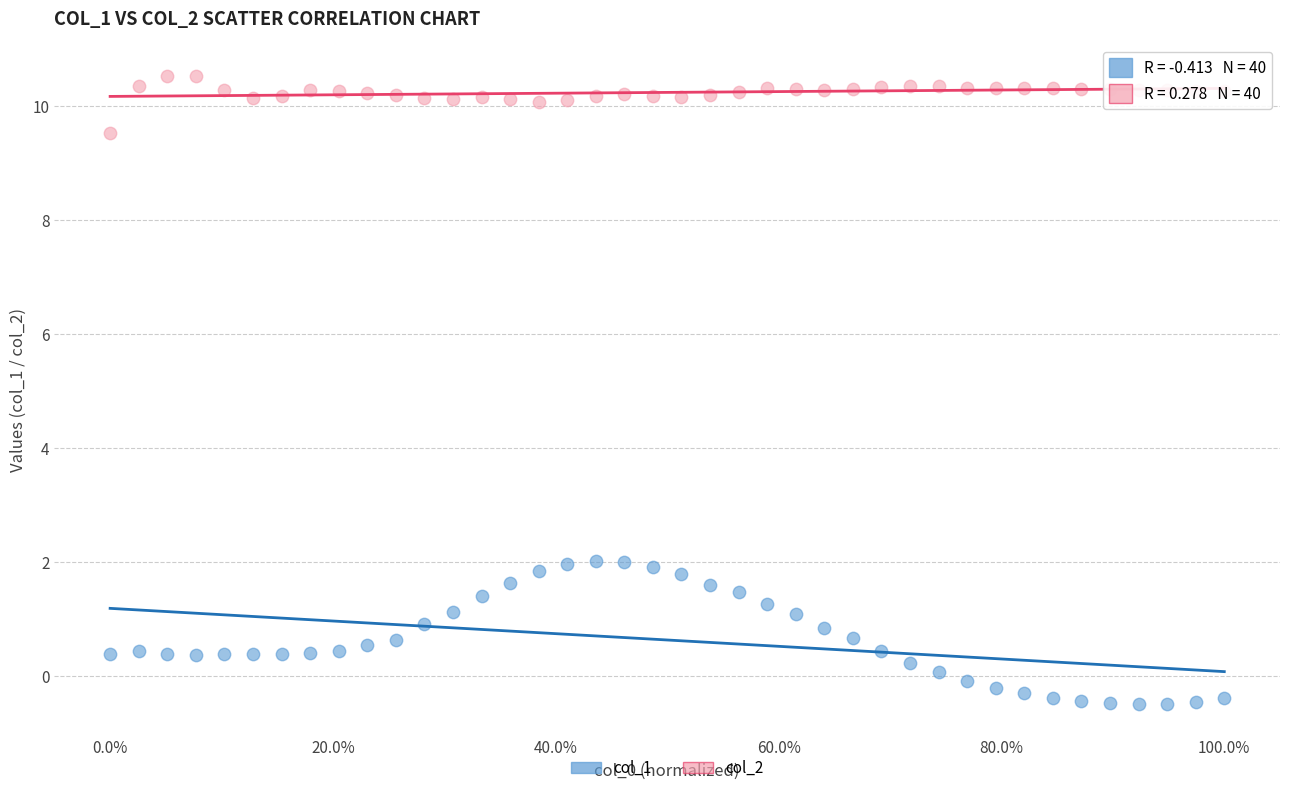

Which series reaches the minimum Y coordinate?

col_1